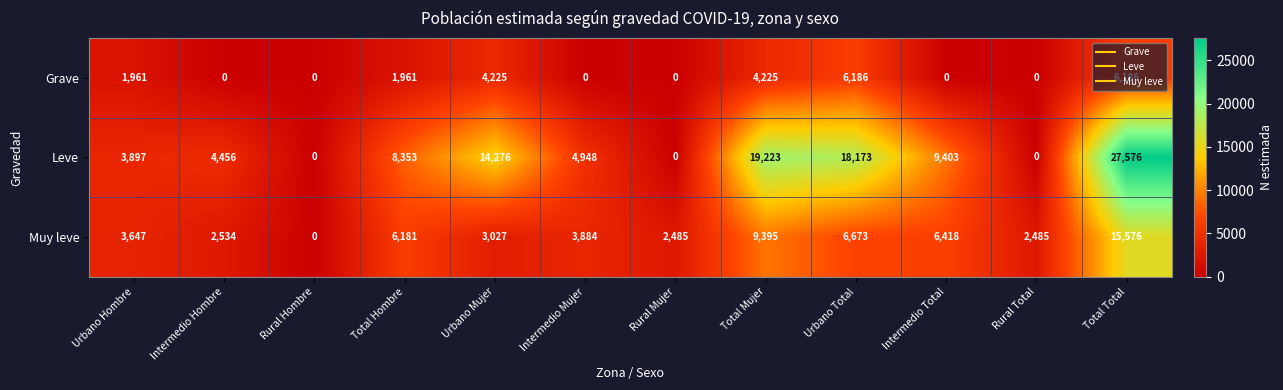

How many distinct data groups are displayed?

3